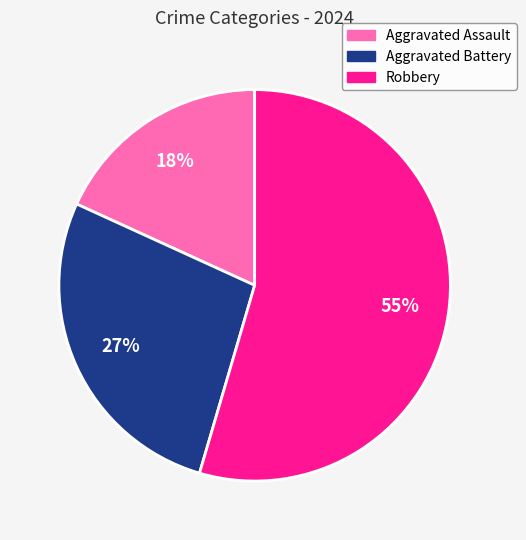

How many segments does this pie chart have?

3